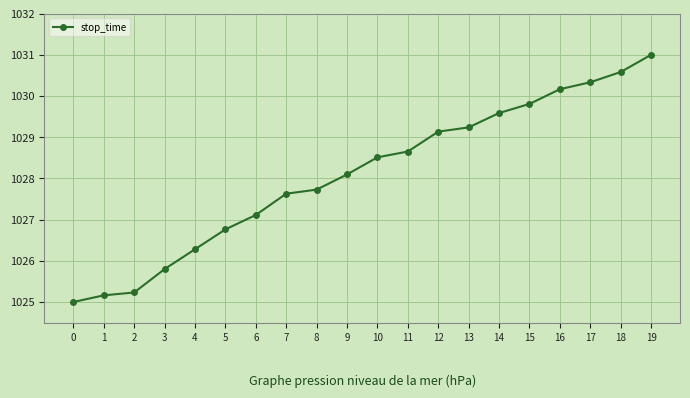

Rank the categories by value from highest to lowest.

19, 18, 17, 16, 15, 14, 13, 12, 11, 10, 9, 8, 7, 6, 5, 4, 3, 2, 1, 0